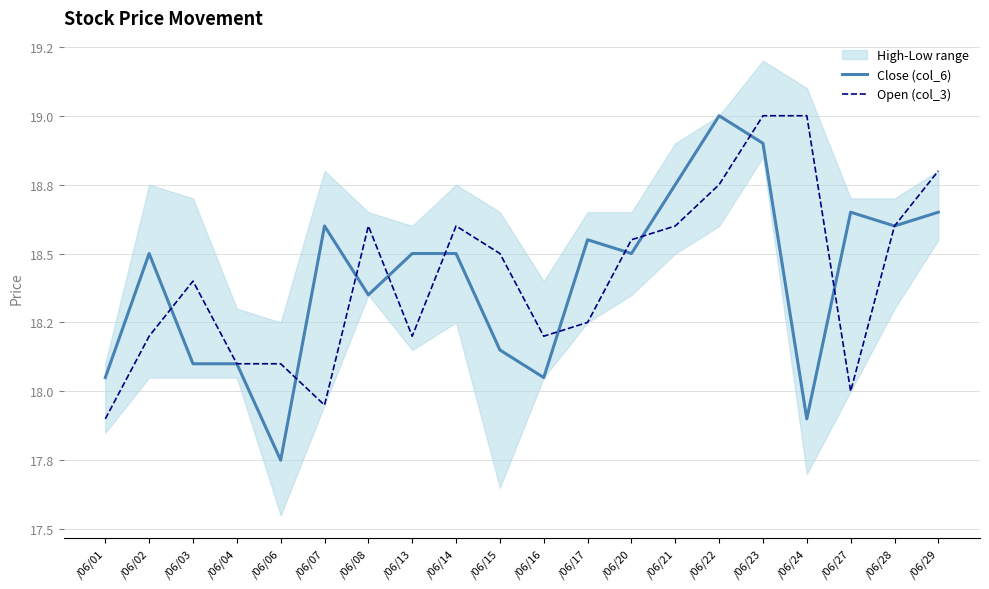

Reading left to right, what are all the values shown in this chart?

Close (col_6): 18.1	18.5	18.1	18.1	17.8	18.6	18.4	18.5	18.5	18.1	18.1	18.6	18.5	18.8	19.0	18.9	17.9	18.6	18.6	18.6
Open (col_3): 17.9	18.2	18.4	18.1	18.1	17.9	18.6	18.2	18.6	18.5	18.2	18.2	18.6	18.6	18.8	19.0	19.0	18.0	18.6	18.8